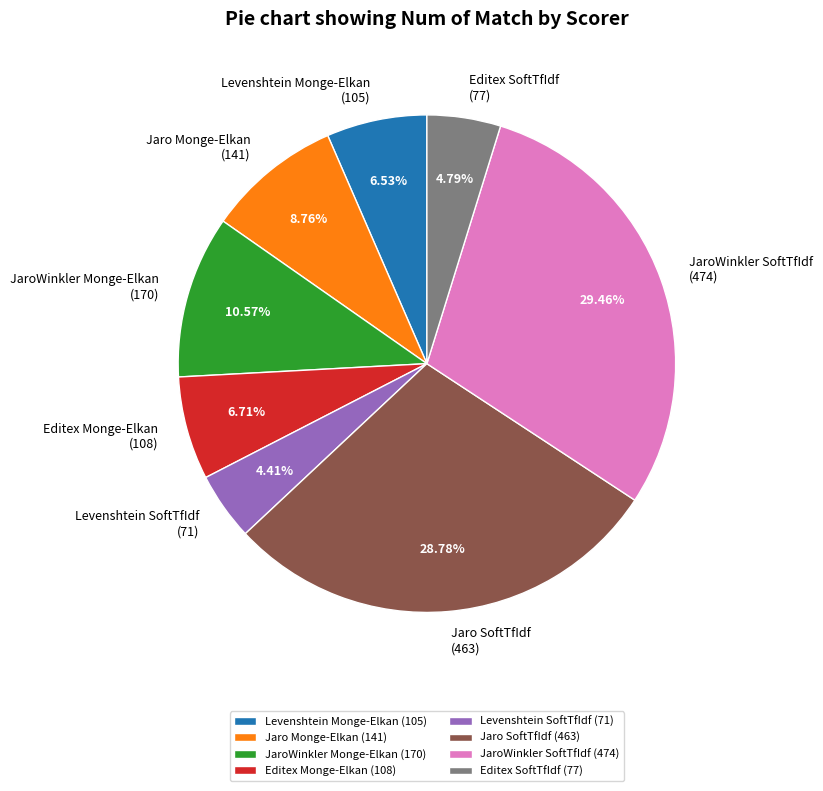

Is Jaro Monge-Elkan the majority of the pie?

No